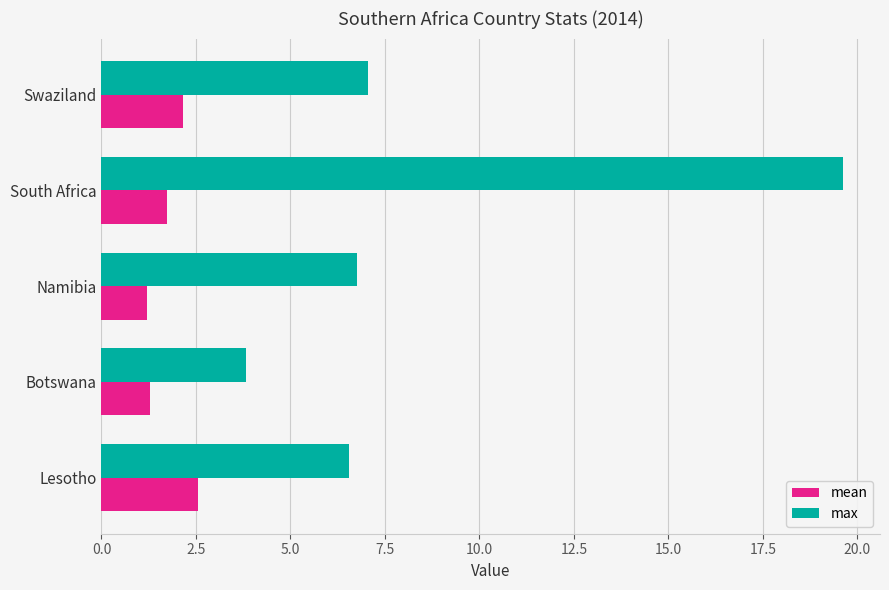

What is the difference between the maximum and minimum values in the max series?

15.8